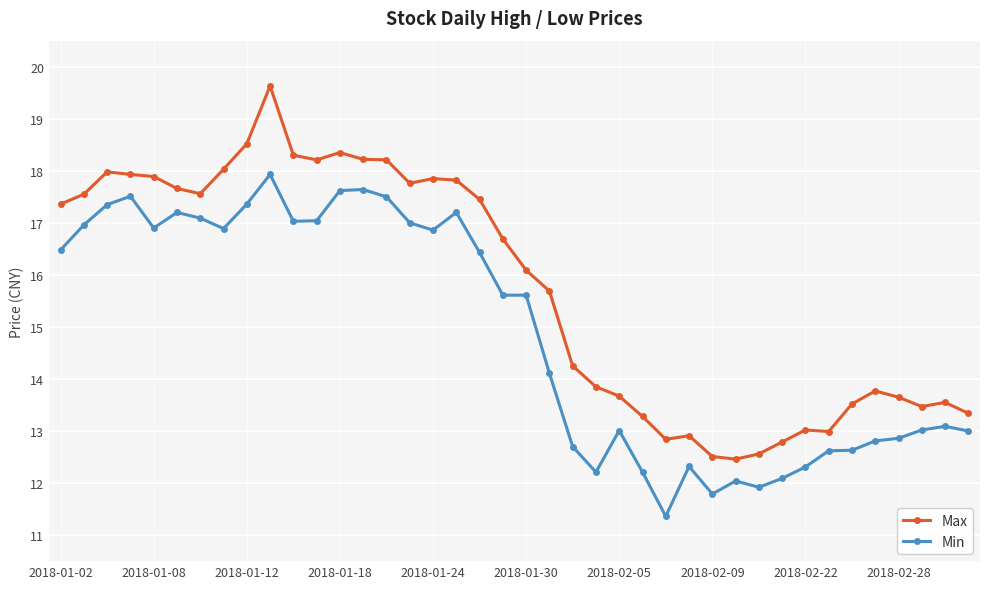

What is the difference between the second highest and minimum values in the Min series?

6.3